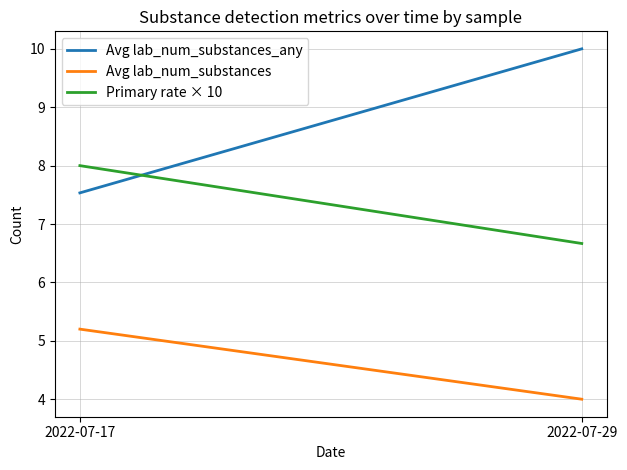

What are all the series names shown in the legend?

Avg lab_num_substances_any, Avg lab_num_substances, Primary rate × 10